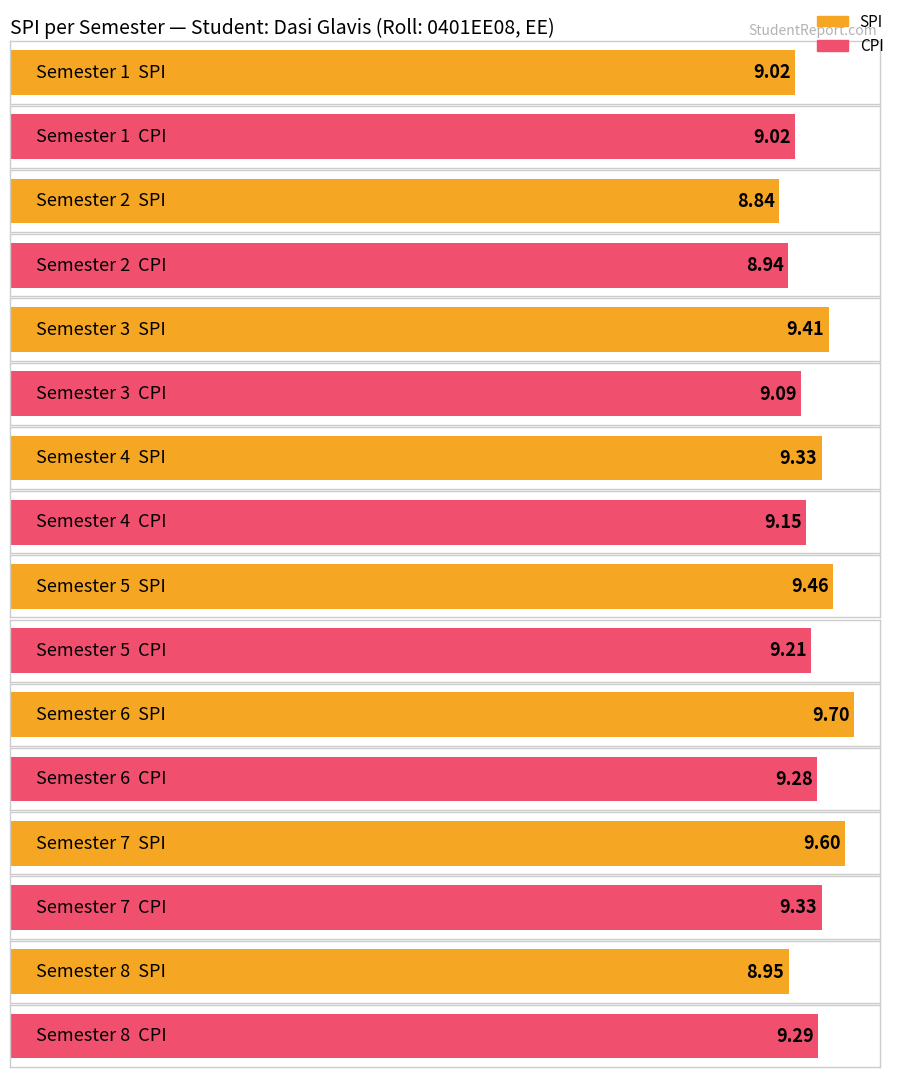

At which label is SPI closest to 9?

1